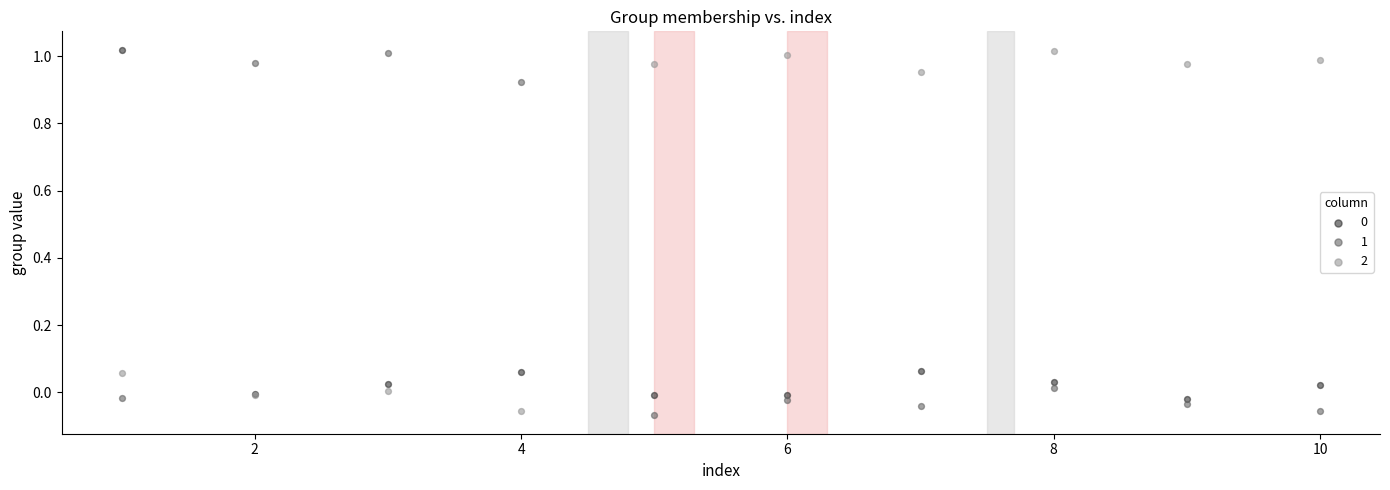

What is the X range (max minus min) for the scatter plot?

9.0